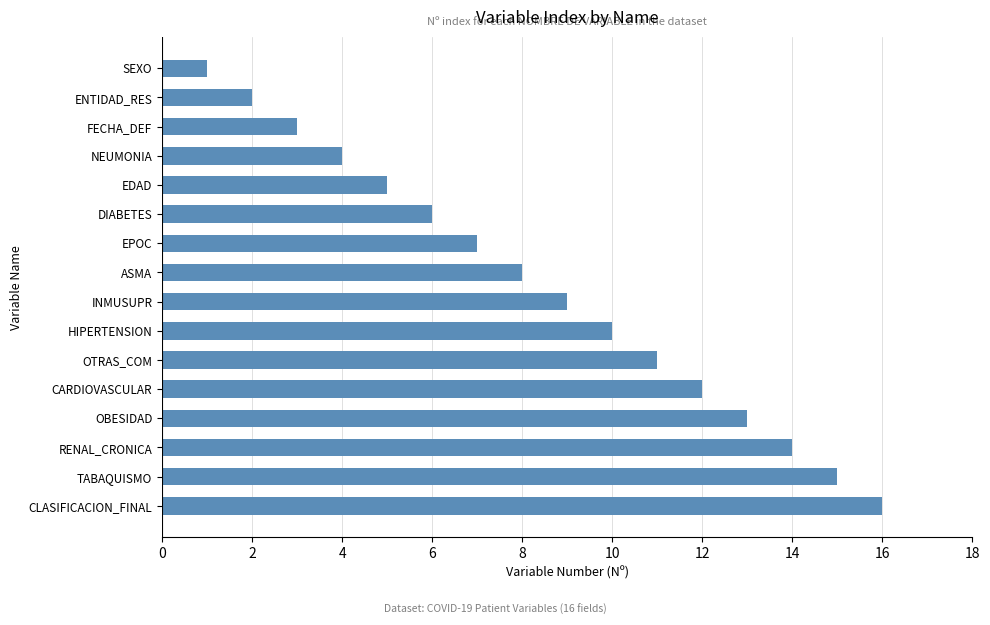

Rank the categories by value from highest to lowest.

CLASIFICACION_FINAL, TABAQUISMO, RENAL_CRONICA, OBESIDAD, CARDIOVASCULAR, OTRAS_COM, HIPERTENSION, INMUSUPR, ASMA, EPOC, DIABETES, EDAD, NEUMONIA, FECHA_DEF, ENTIDAD_RES, SEXO